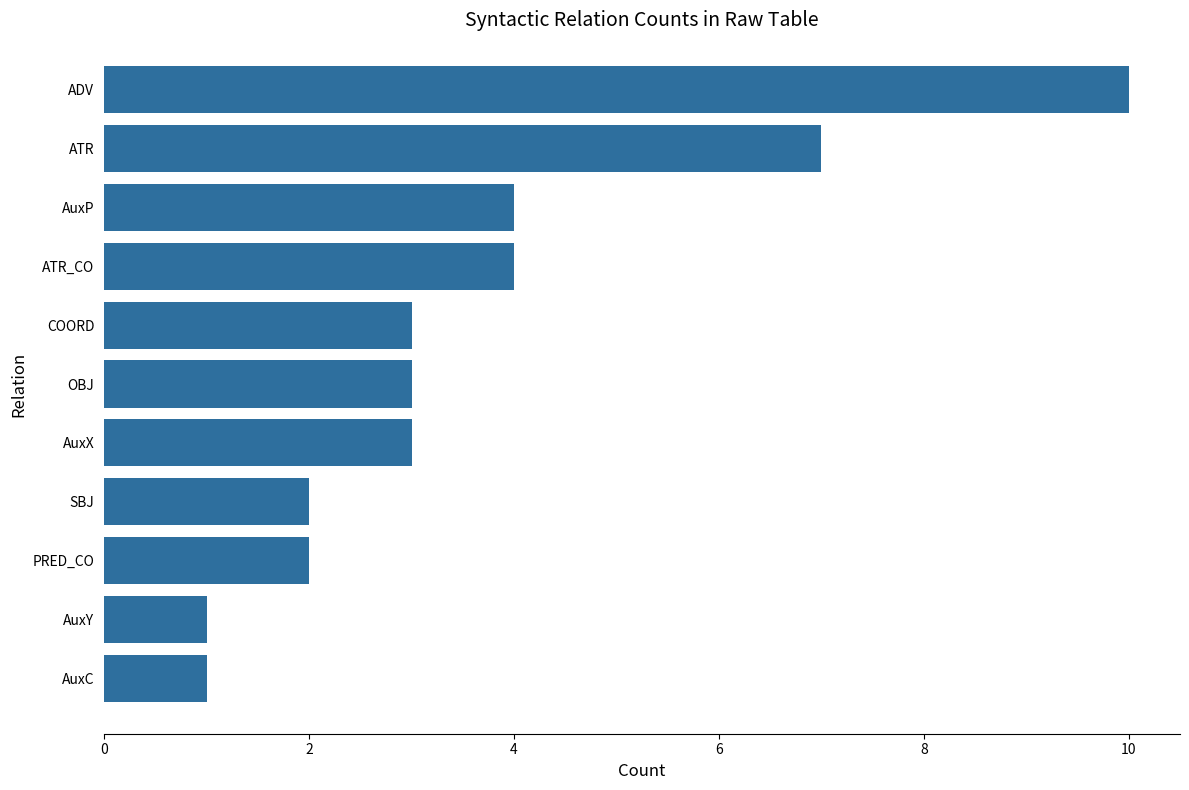

Count the values in the range 2 to 4.

7